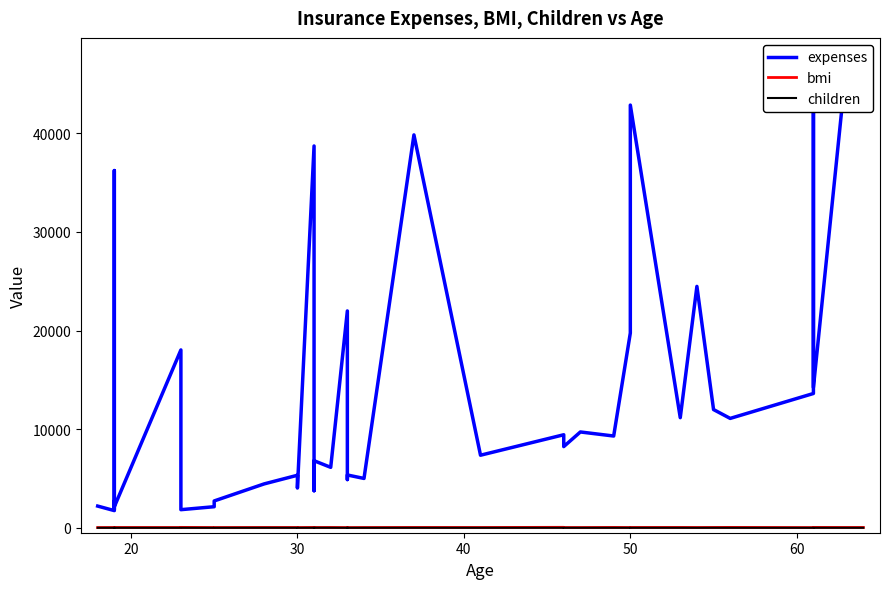

Count the number of data series in this chart.

3